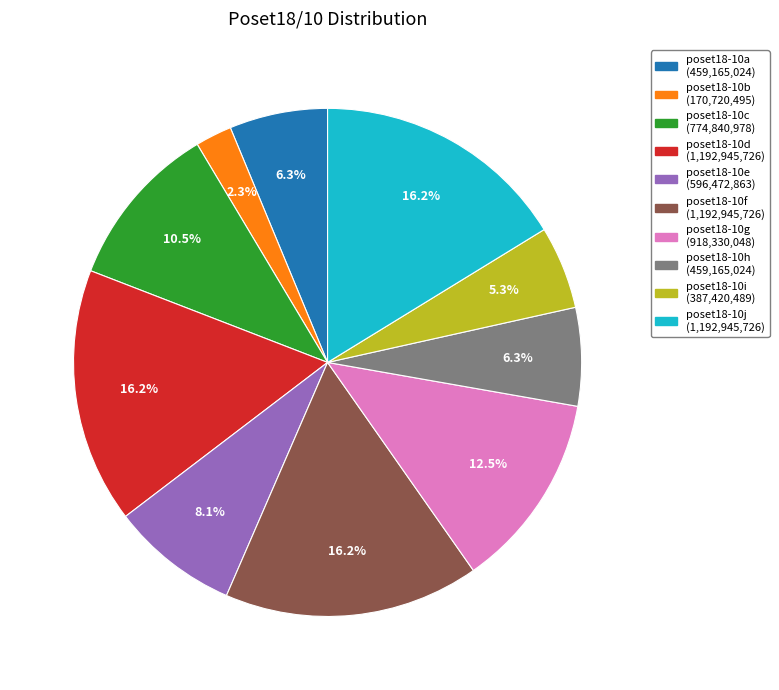

What is the ratio of the value at poset18-10f to the value at poset18-10a?

2.6